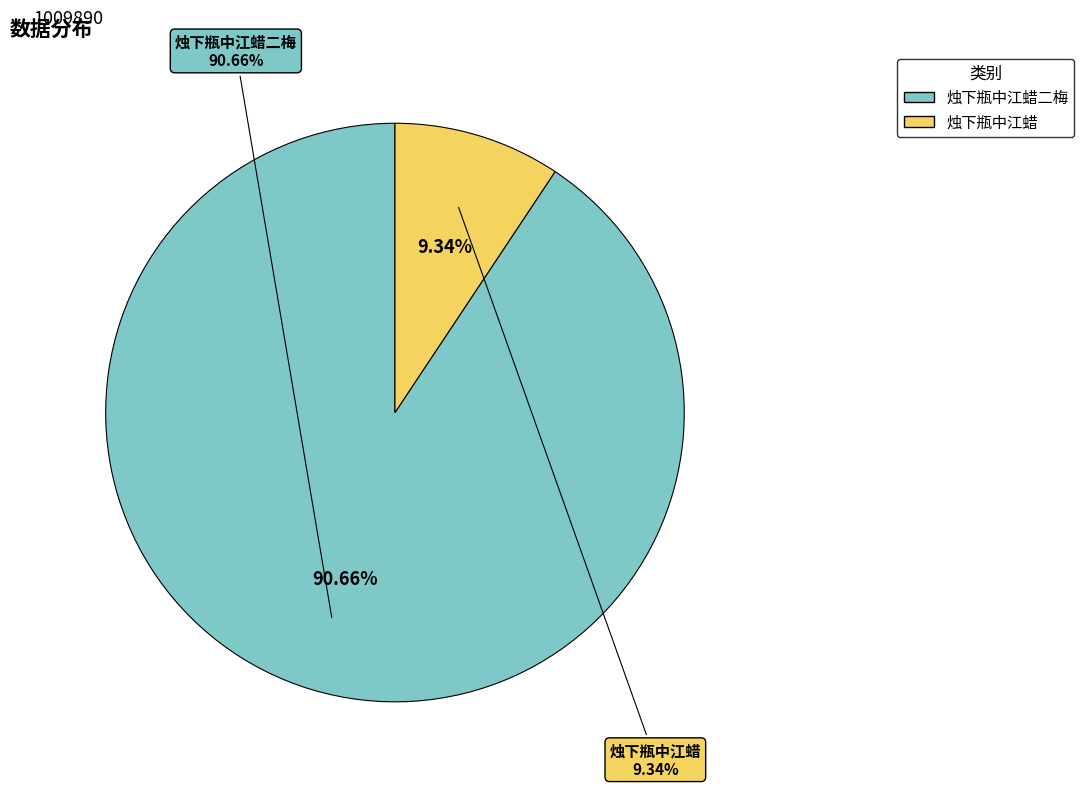

Approximately how many times larger is the value at 烛下瓶中江蜡二梅 compared to 烛下瓶中江蜡?

9.7